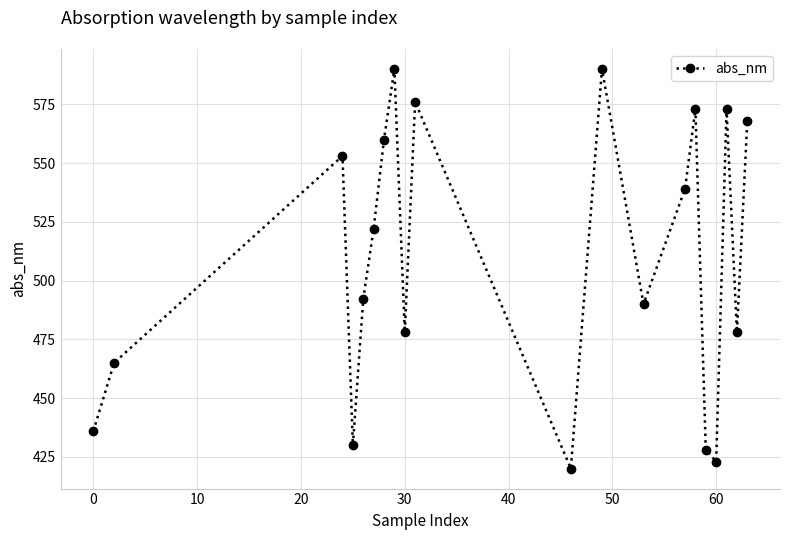

What is the maximum value shown in the chart?

590